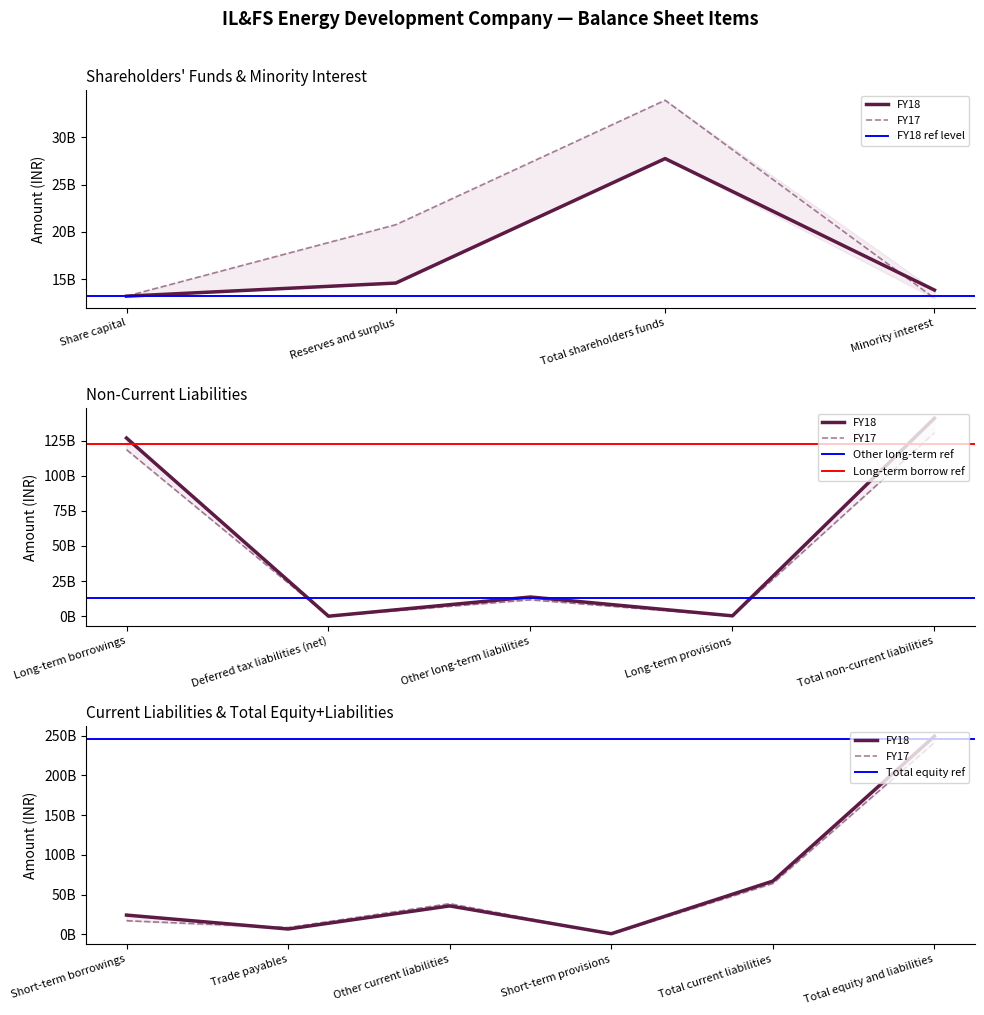

Rank the categories by FY17 value from highest to lowest.

Total equity and liabilities, Total non-current liabilities, Long-term borrowings, Total current liabilities, Other current liabilities, Total shareholders funds, Reserves and surplus, Short-term borrowings, Share capital, Minority interest, Other long-term liabilities, Trade payables, Long-term provisions, Deferred tax liabilities (net), Short-term provisions